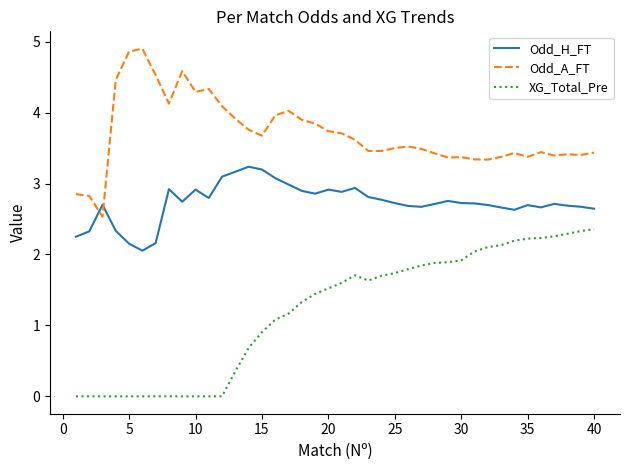

What is the maximum value for Odd_A_FT?

4.9